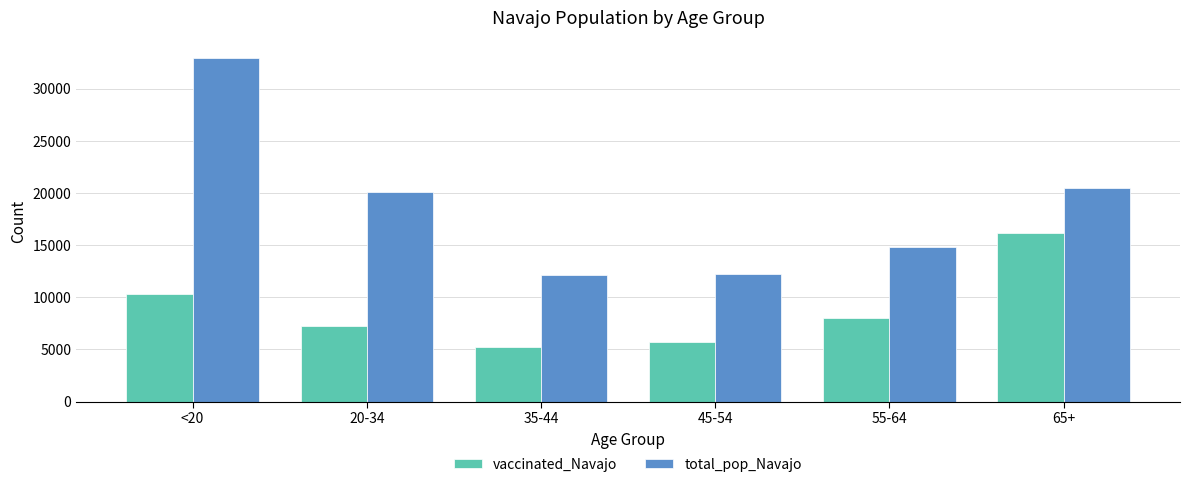

Which series has the largest total across all categories?

total_pop_Navajo